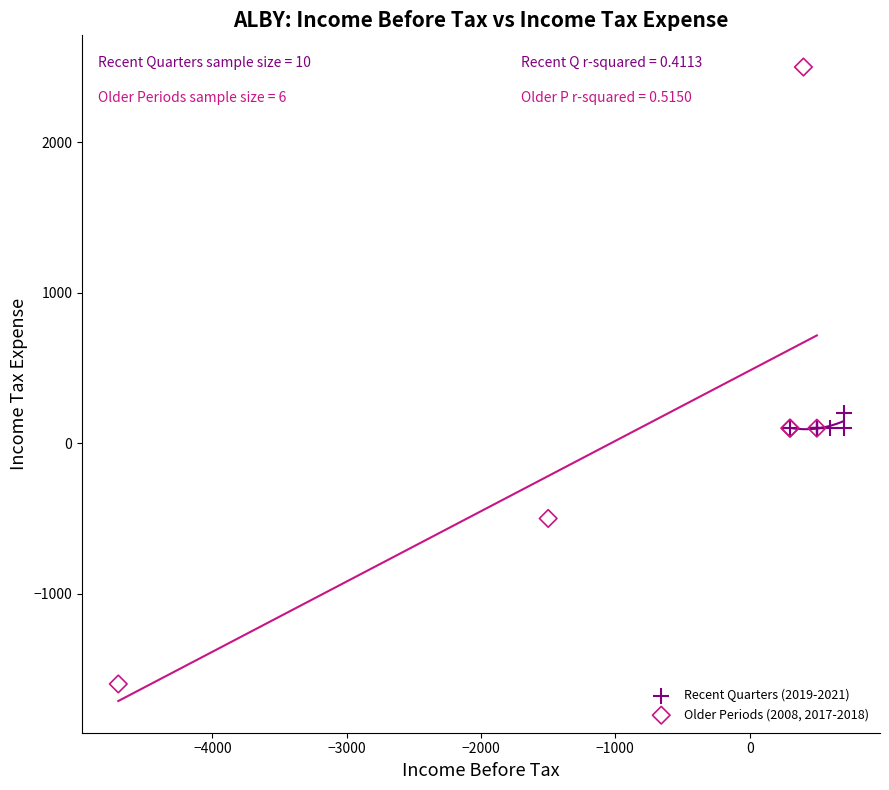

Which series reaches the minimum Y coordinate?

Older Periods (2008, 2017-2018)